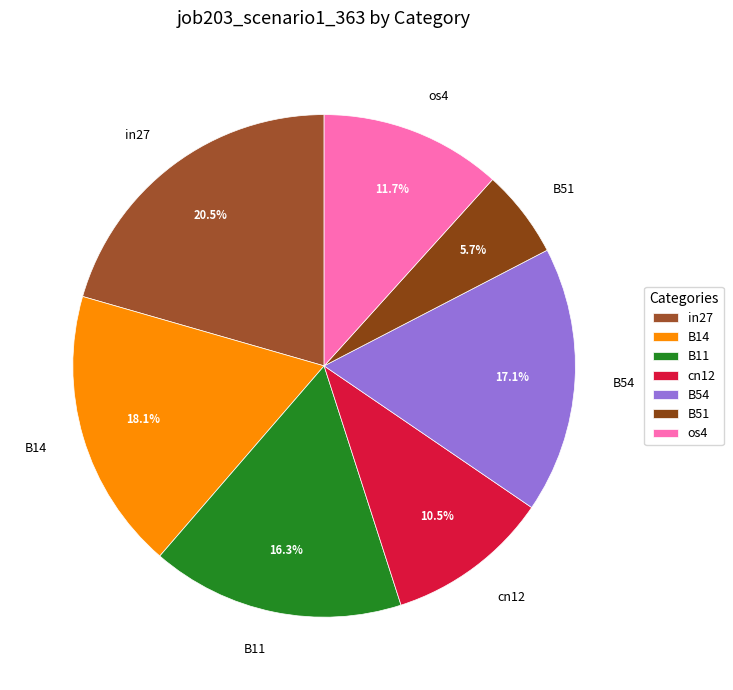

Does any single category account for the majority?

No